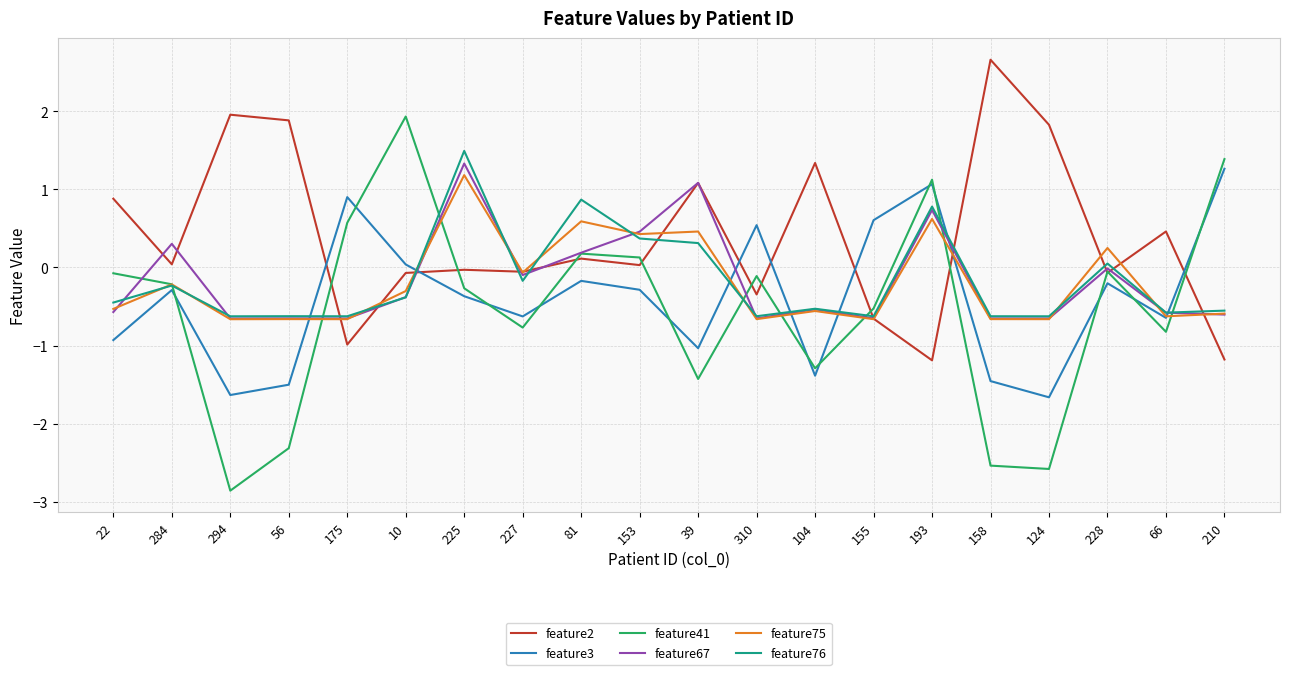

Is the value of feature41 at 66 greater than the value of feature67 at 227?

No